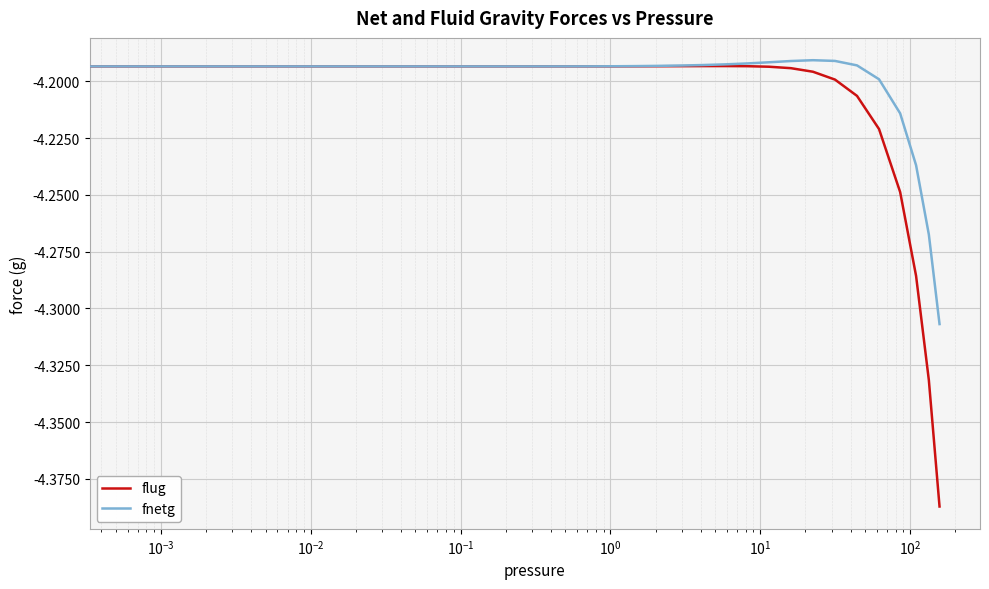

Which series has the widest spread of values?

flug